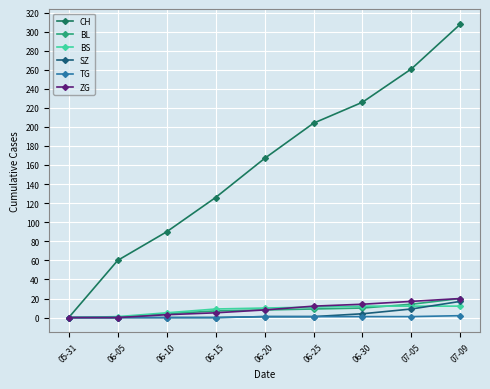

The SZ series shows 1 at 06-20. True or false?

True